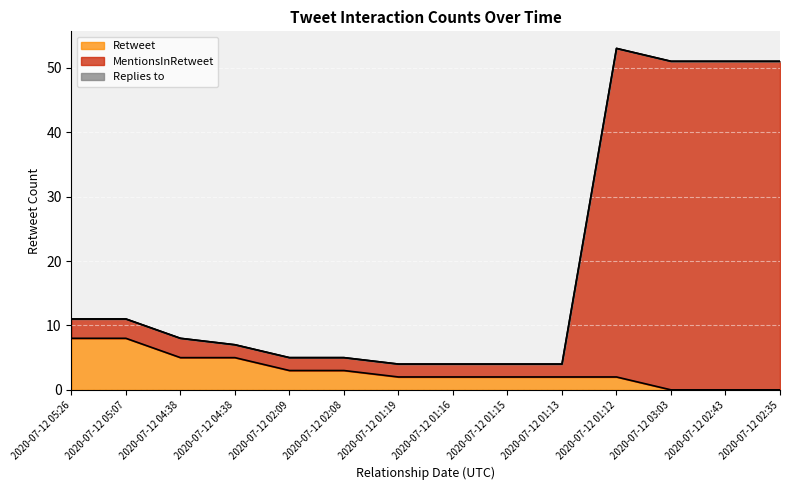

At how many categories does at least one series exceed 23?

4